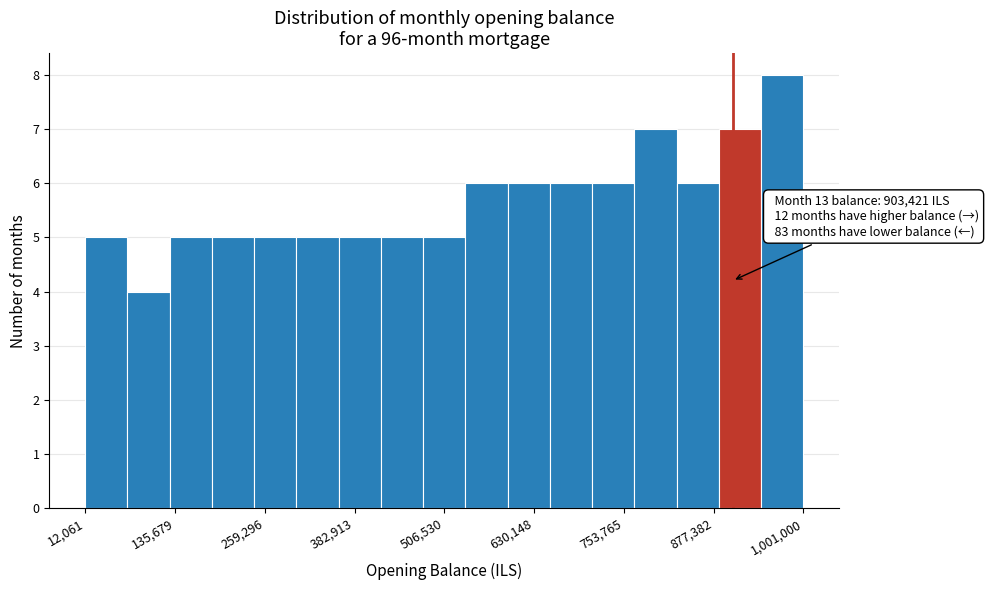

Read against the x-axis, roughly where is the centre of the tallest bar?

980000